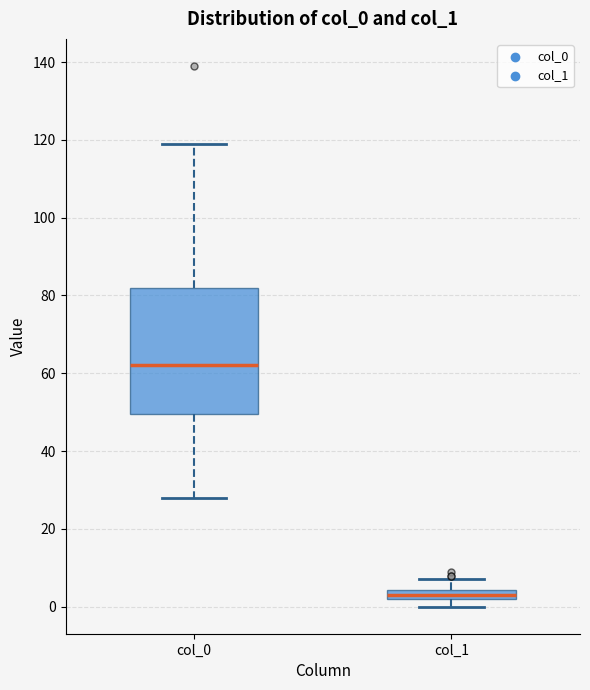

Where does the upper whisker of the box for col_0 end on the y-axis? The values are not printed on the chart, so give them approximately, as read against the axis.

120